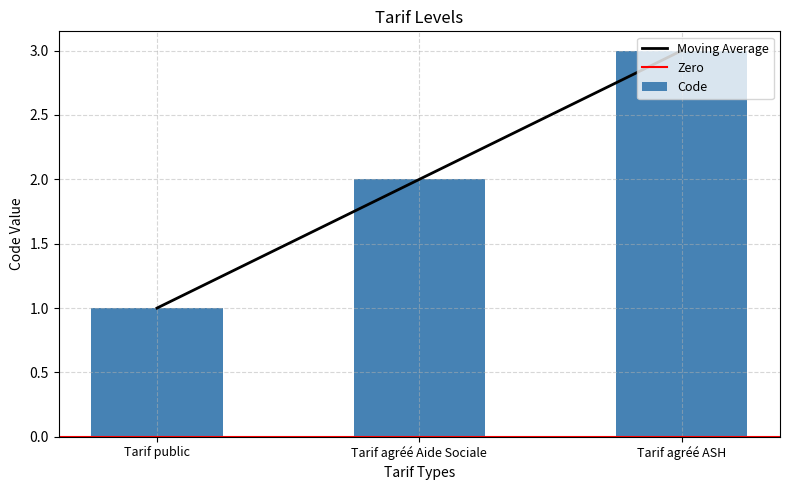

At which label does the data first exceed 2?

Tarif agréé ASH